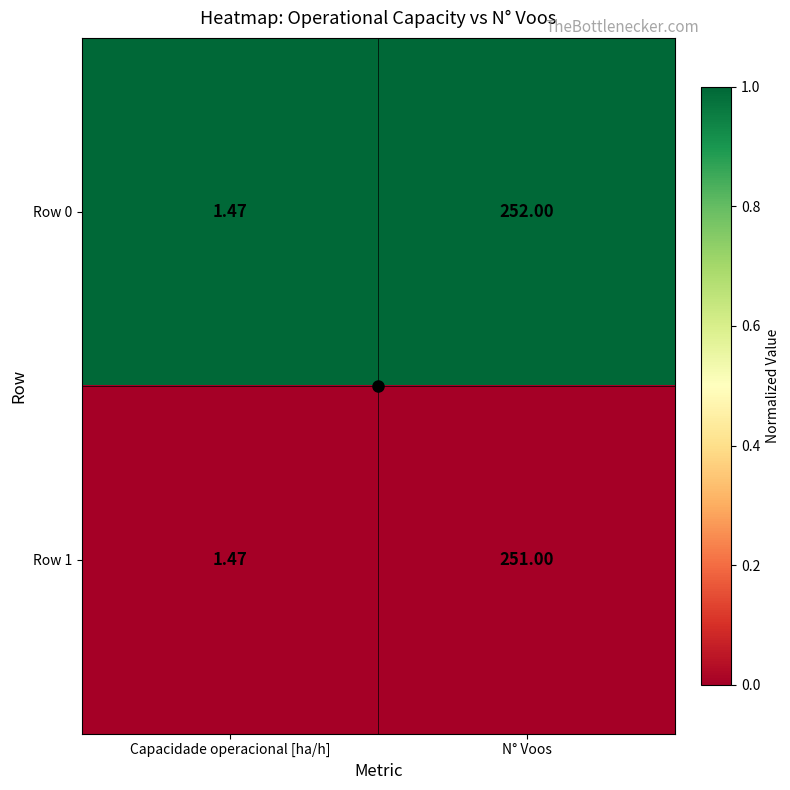

Count the number of data series in this chart.

2